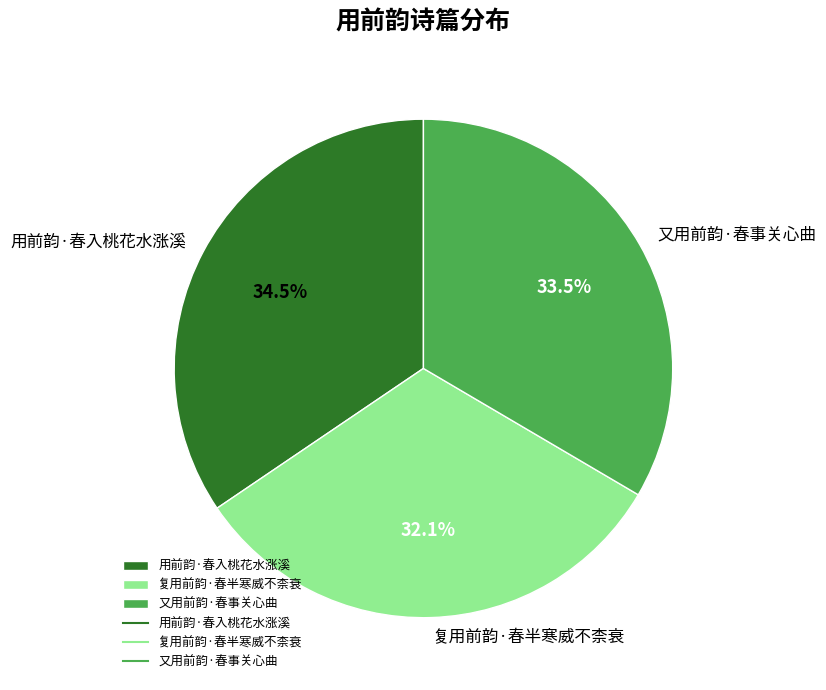

Between 用前韵·春入桃花水涨溪 and 又用前韵·春事关心曲, which is larger?

用前韵·春入桃花水涨溪